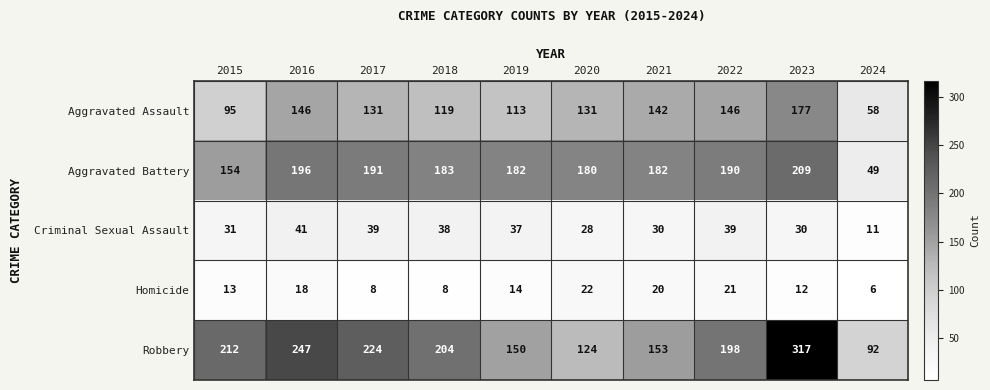

Rank the series at 2024 from highest to lowest value.

Robbery, Aggravated Assault, Aggravated Battery, Criminal Sexual Assault, Homicide